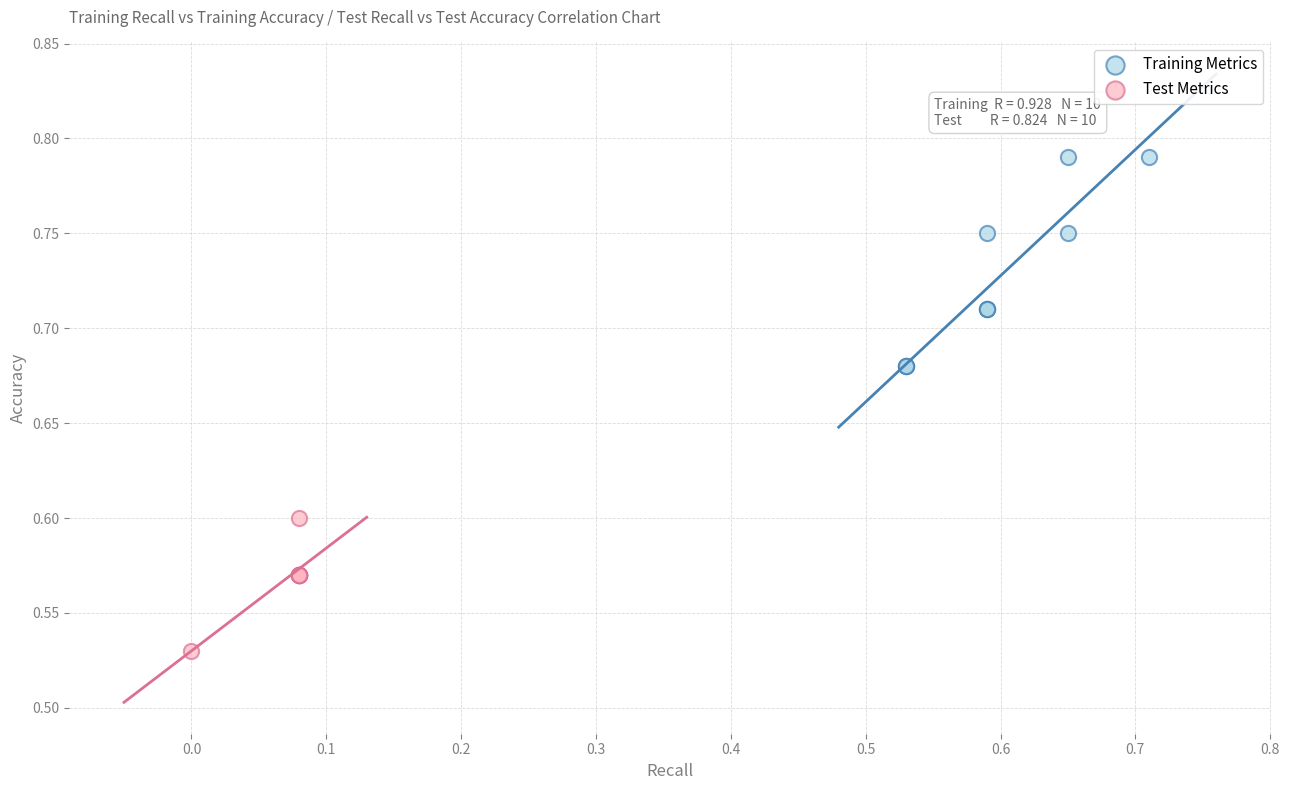

Which series has the largest Y range (max minus min)?

Training Metrics